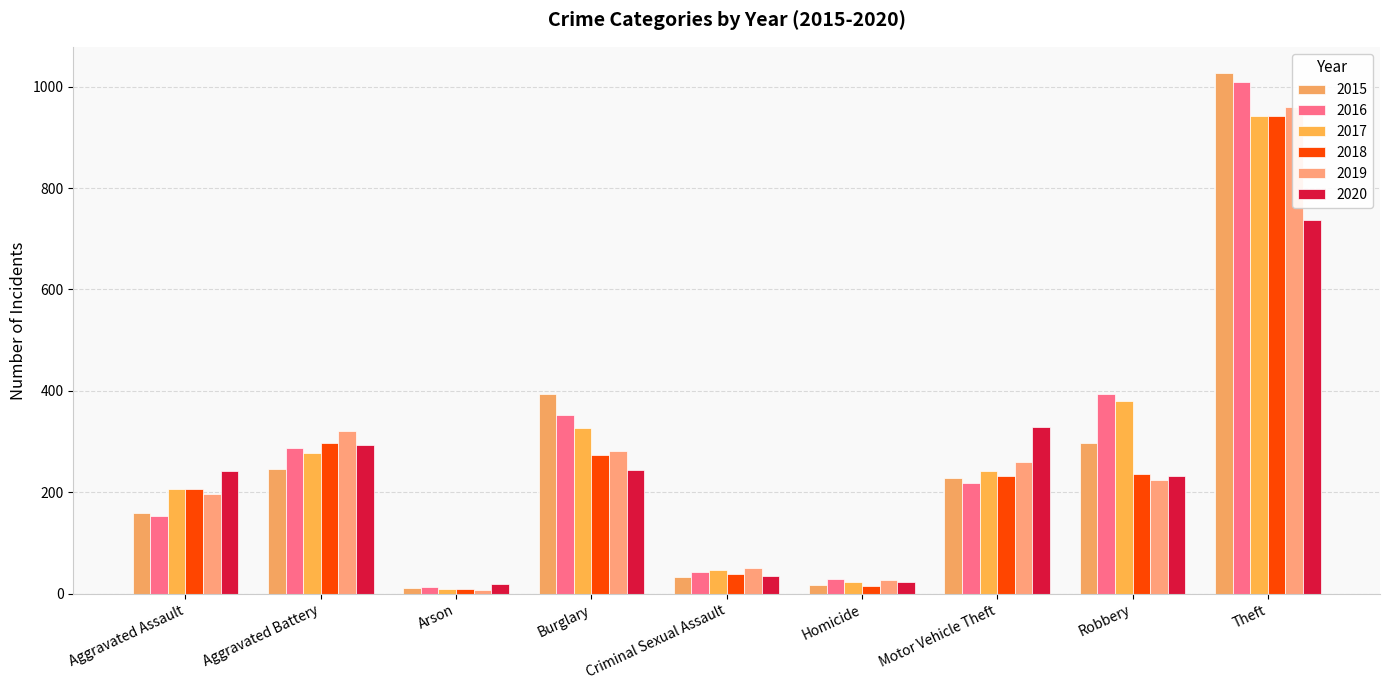

Is it true that 2016 equals 70 at Criminal Sexual Assault?

False